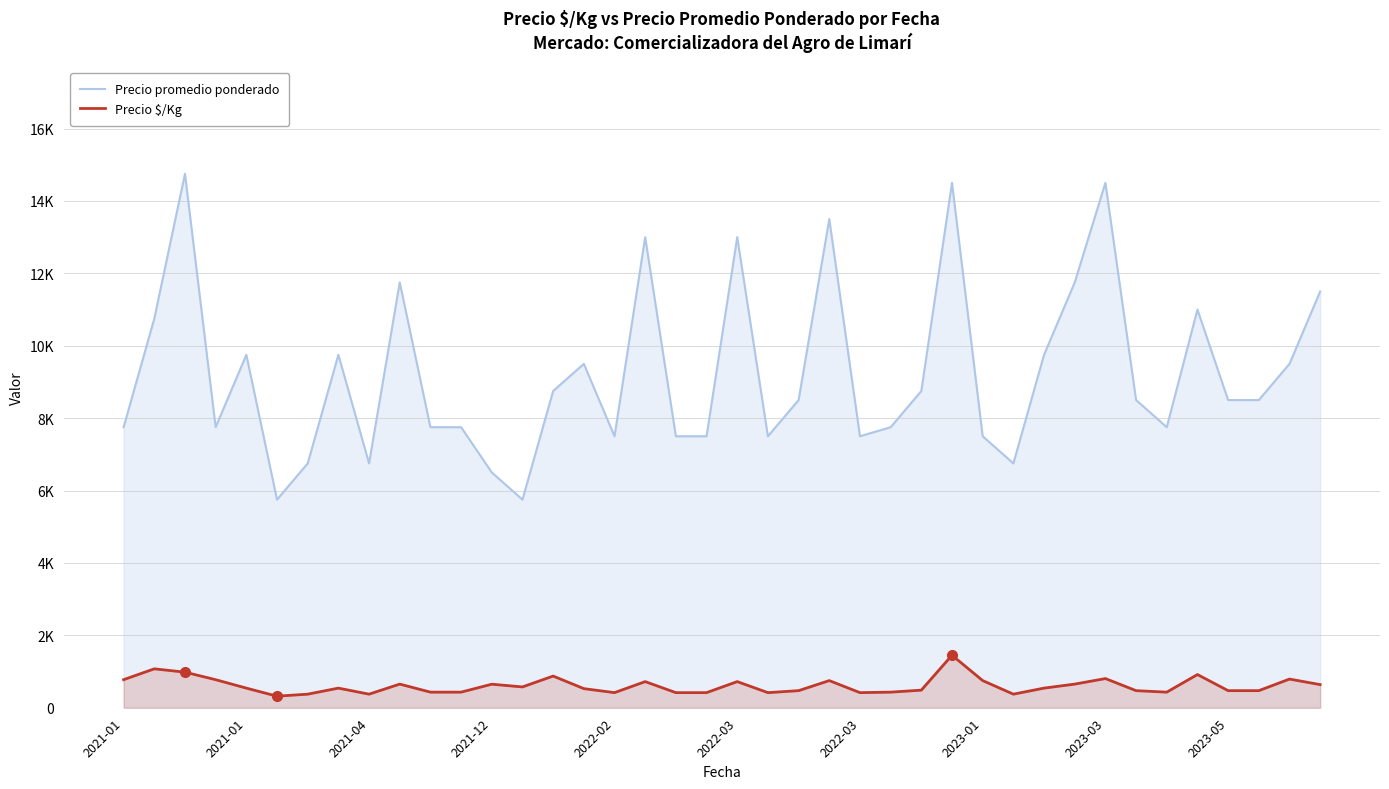

At which category is the sum across all series the highest?

27